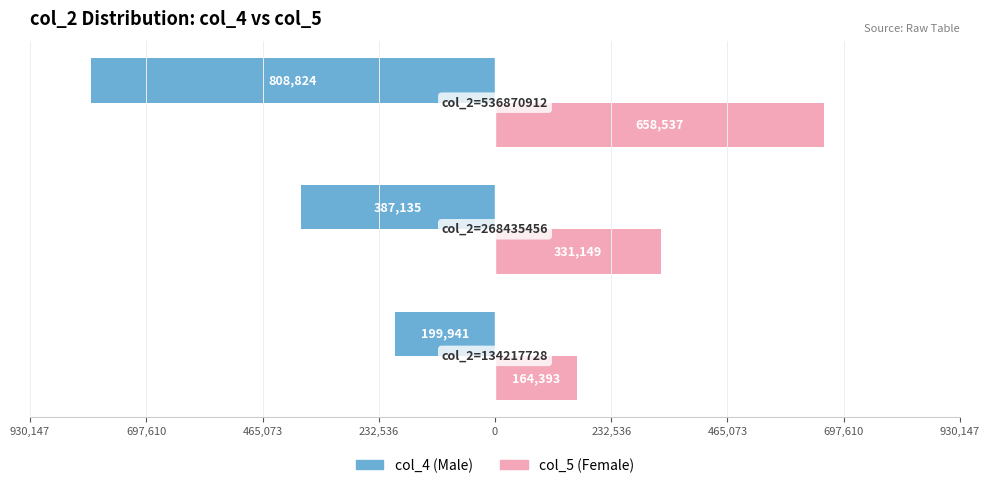

What are all the series names shown in the legend?

col_4 (Male), col_5 (Female)